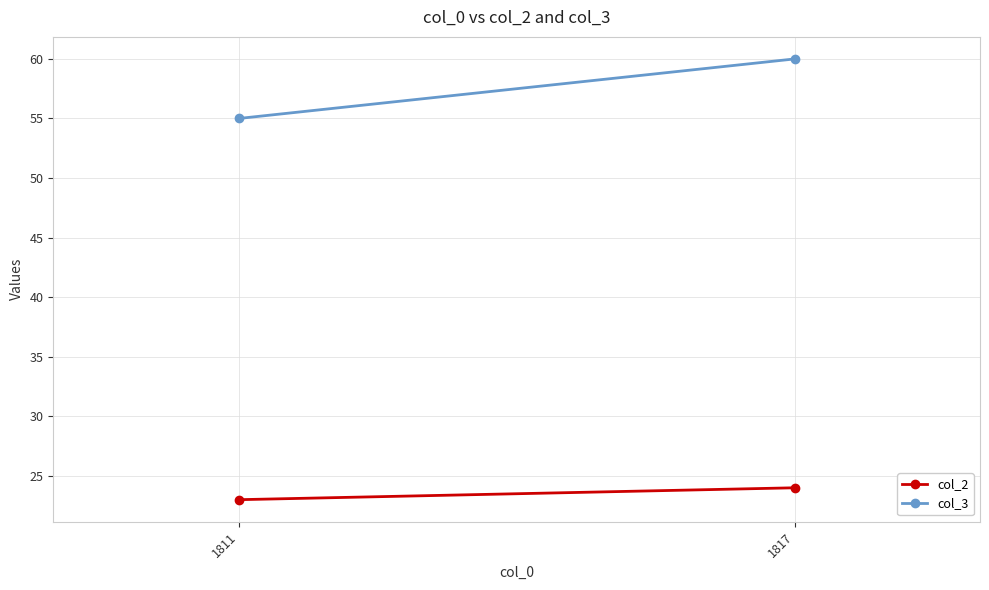

At which label does col_3 reach its minimum?

1811